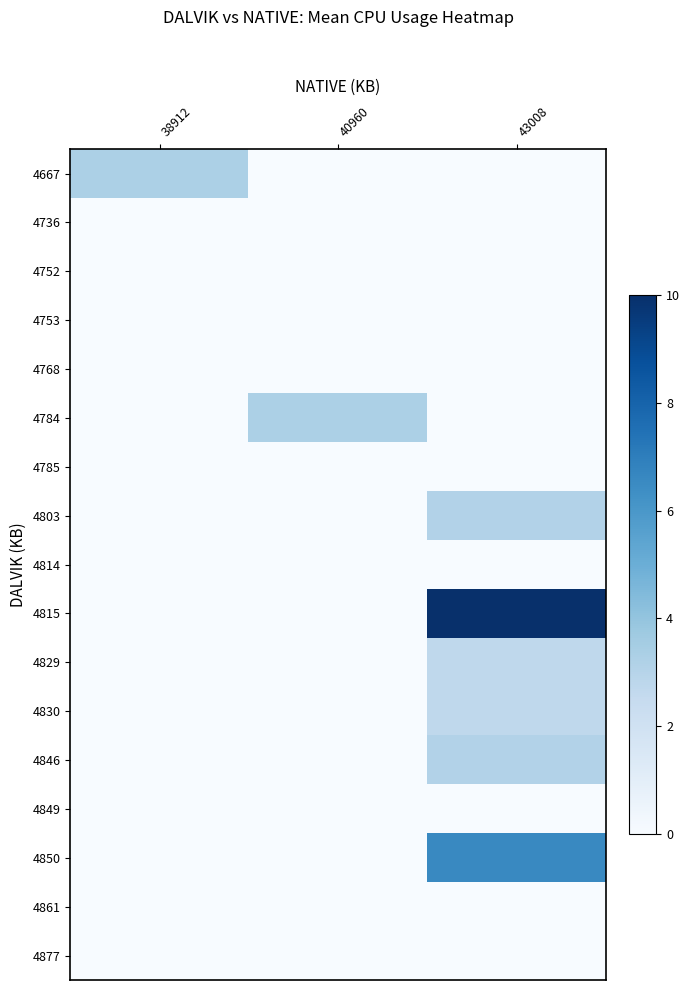

Which series has the largest total across all categories?

4815